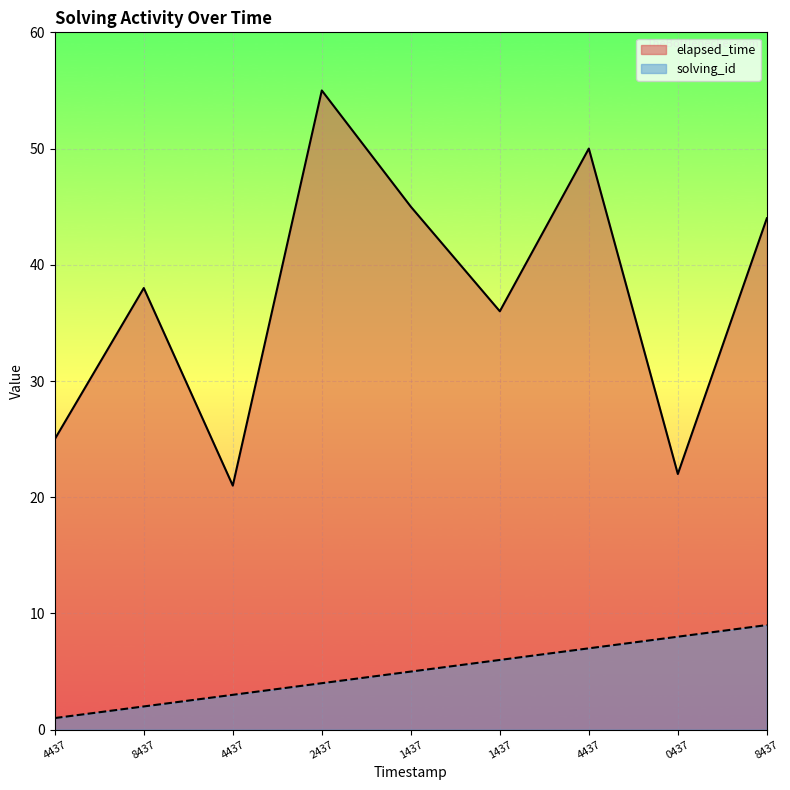

Which category has the highest value across all series?

2437